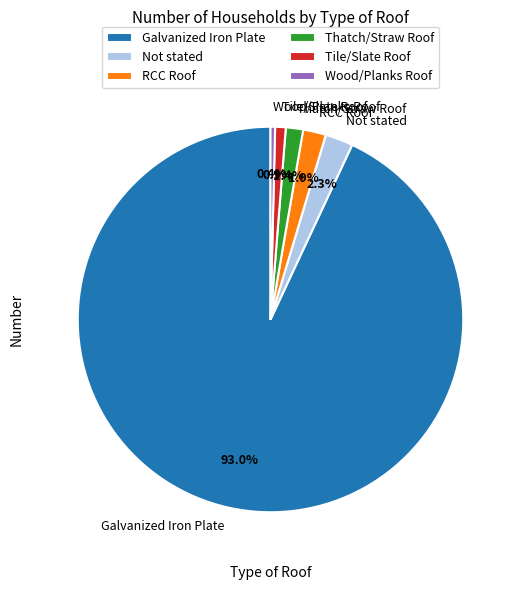

To the nearest percent, what is the difference between the largest and smallest slice percentages?

93%